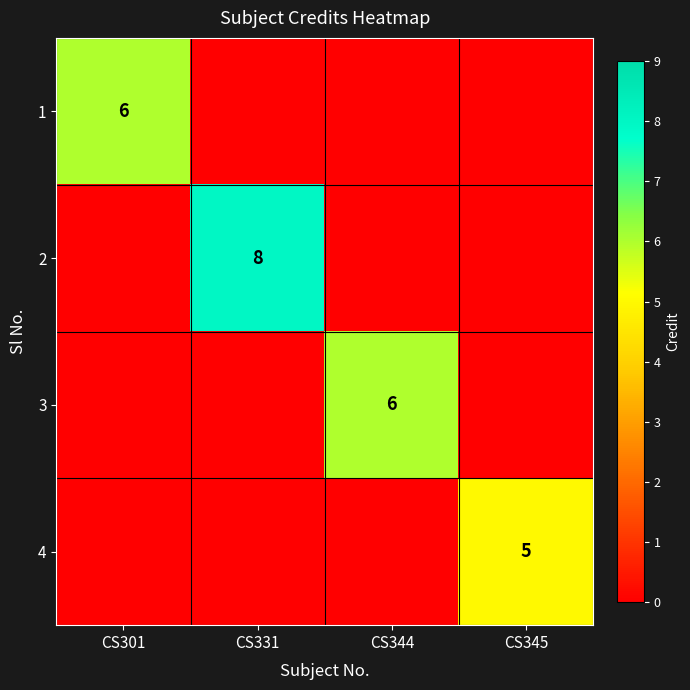

The 3 series shows 6 at CS344. True or false?

True